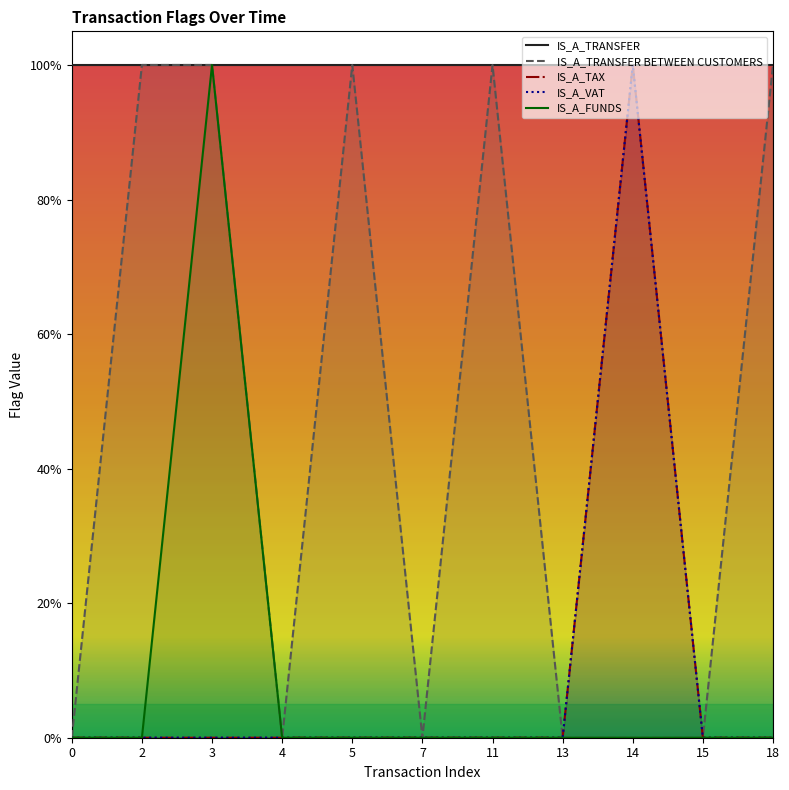

At which category is the sum across all series the highest?

3